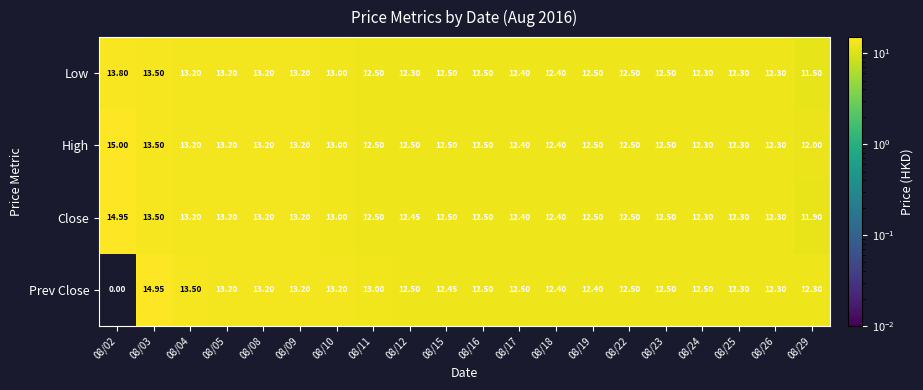

Which series has the widest spread of values?

Prev Close